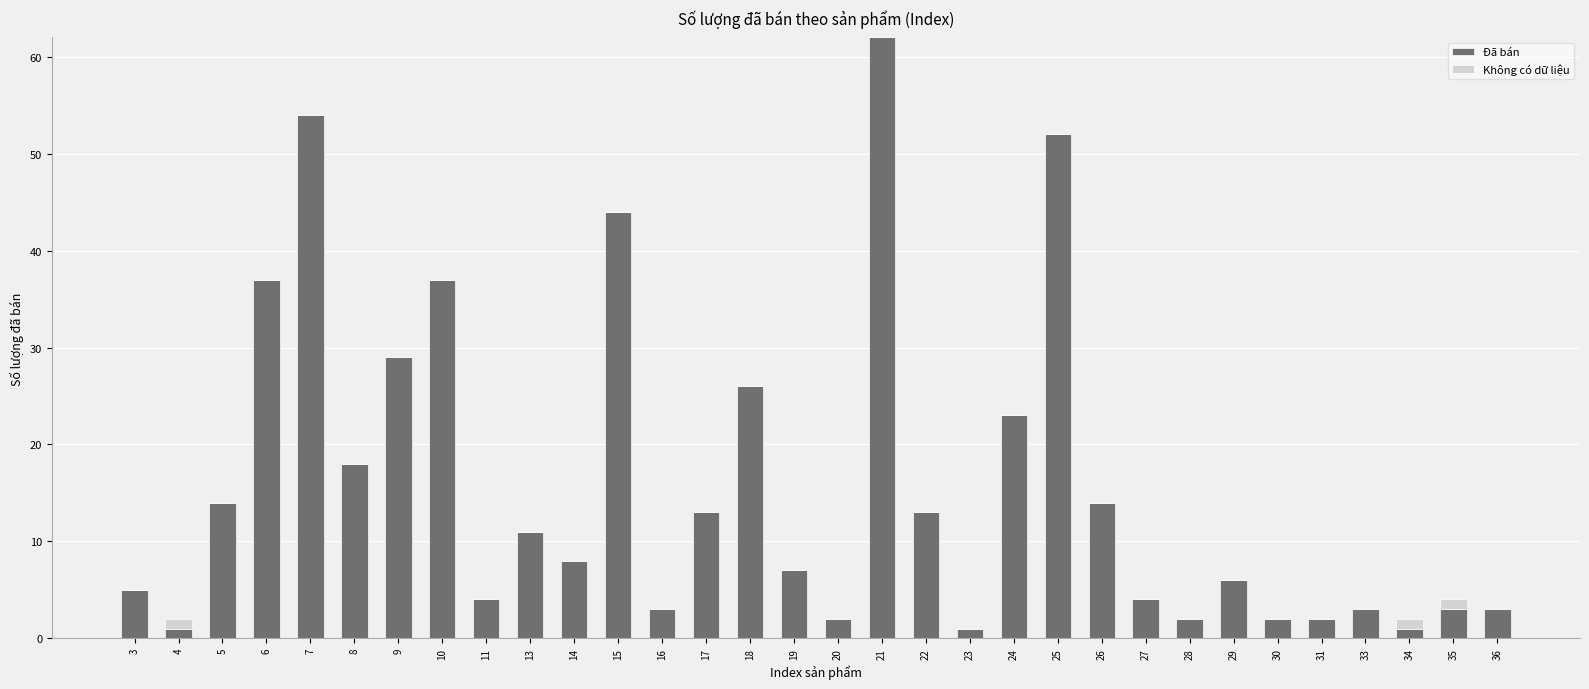

At which category is the sum across all series the highest?

21